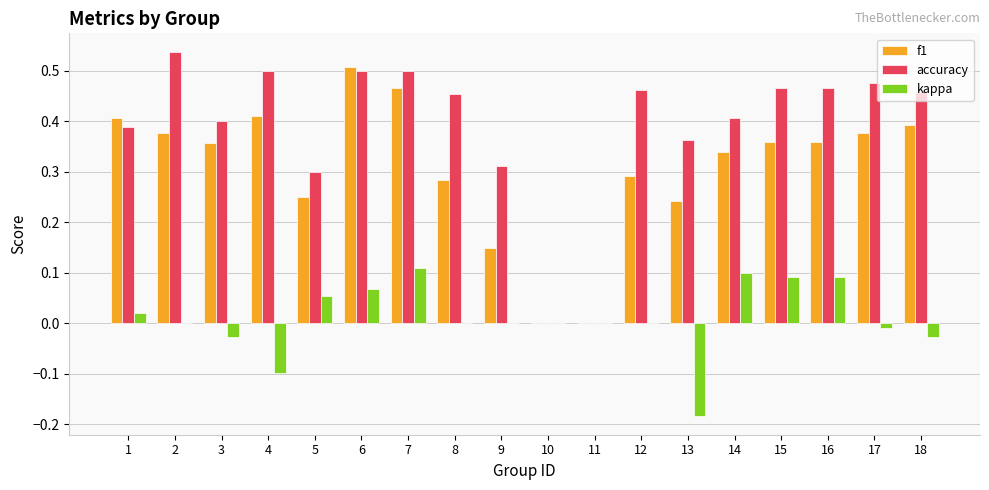

Which series changed the most between 3 and 17?

accuracy